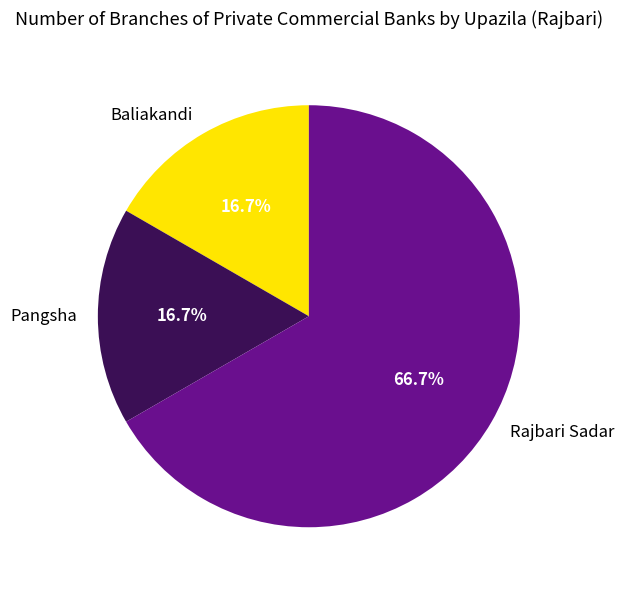

To the nearest percent, what is the difference between the largest and smallest slice percentages?

50%